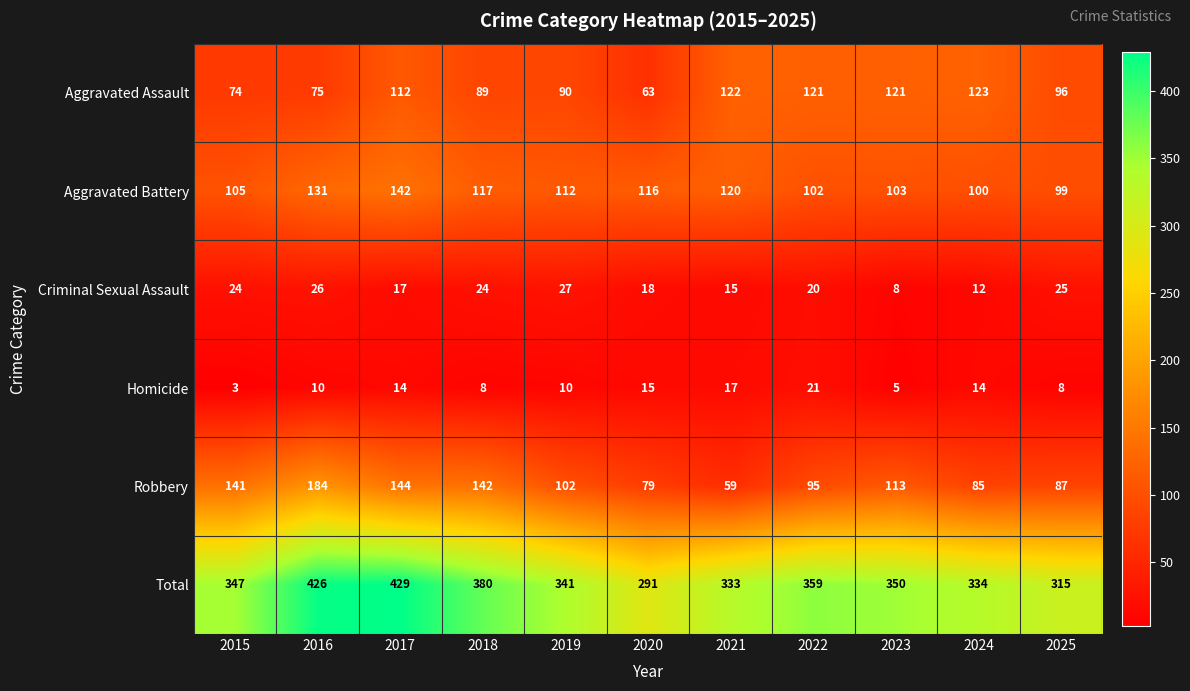

At how many categories does at least one series exceed 322?

9